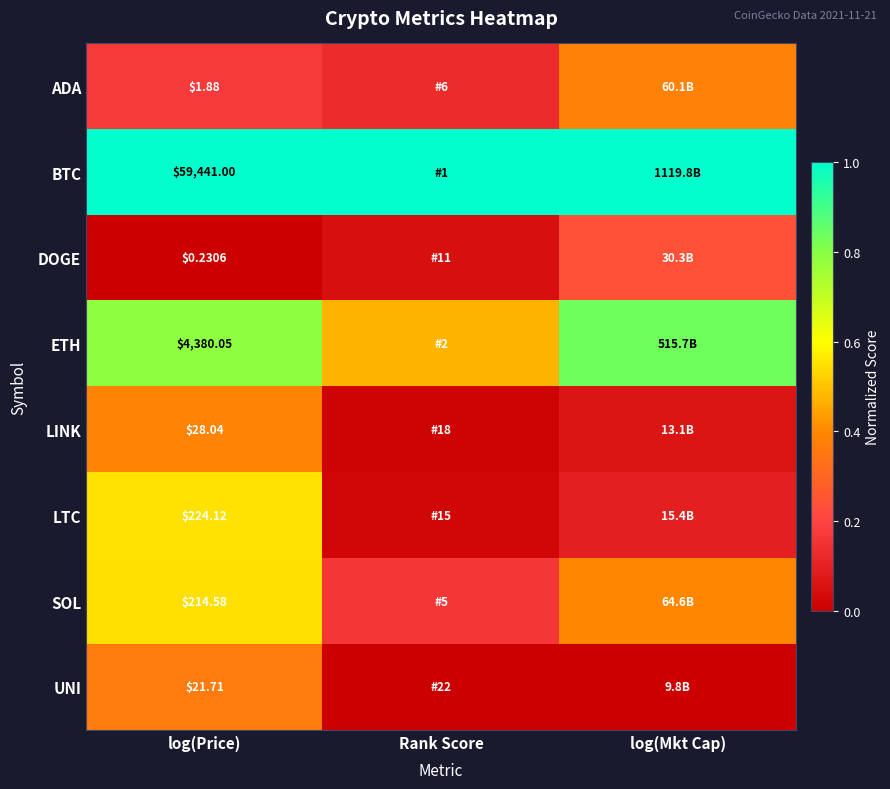

How many SOL values are between 0 and 1?

3